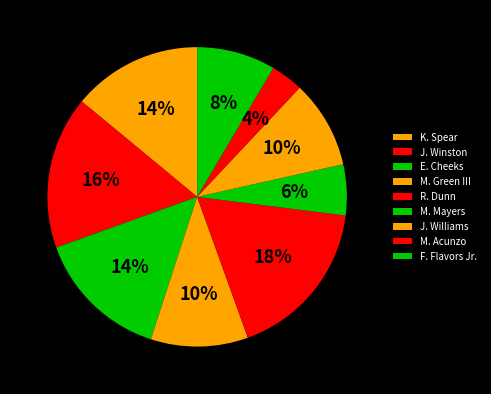

To the nearest percent, what is the average slice percentage?

11%